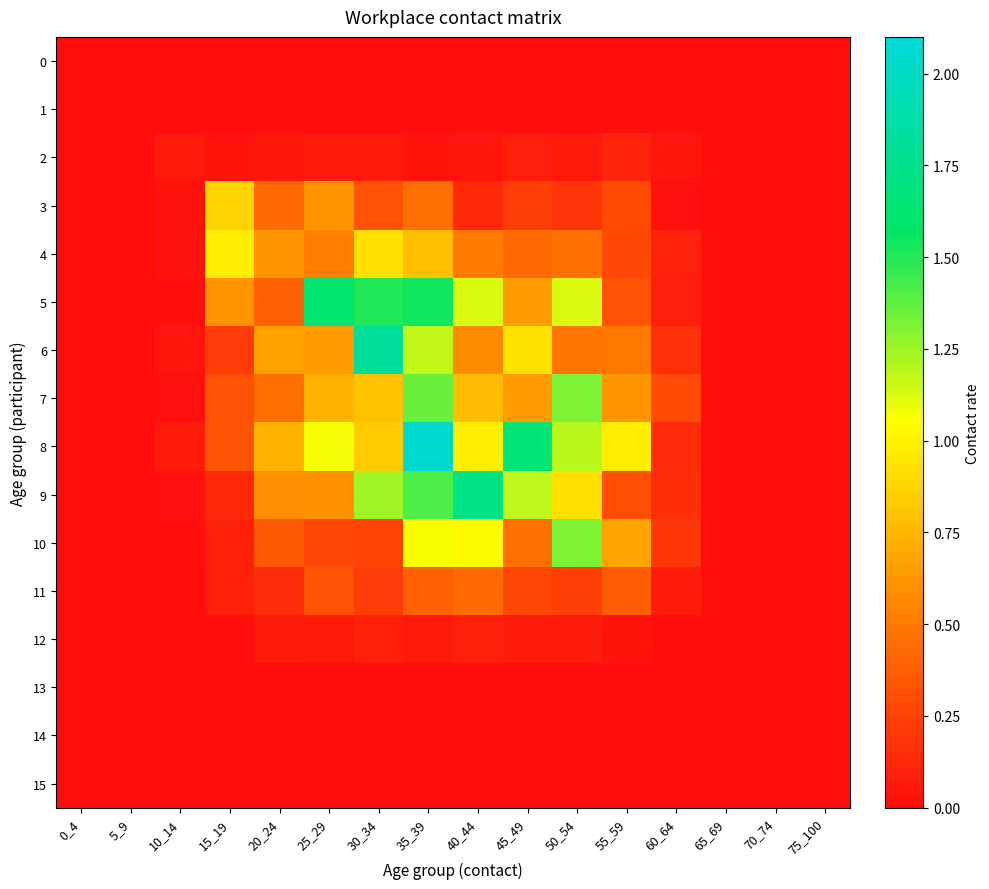

List the series in order of their peak value, highest first.

8, 6, 9, 5, 7, 10, 4, 3, 11, 2, 12, 0, 1, 13, 14, 15